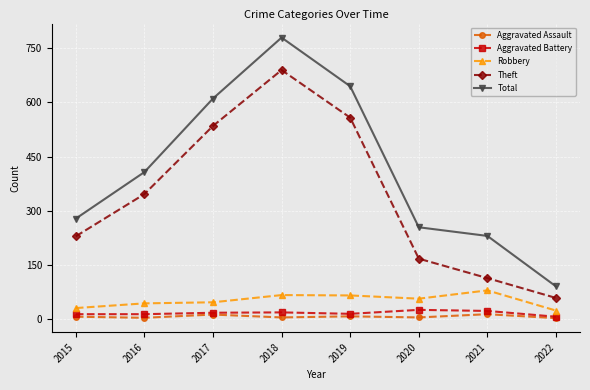

What is the difference between the highest and lowest values at 2017?

599